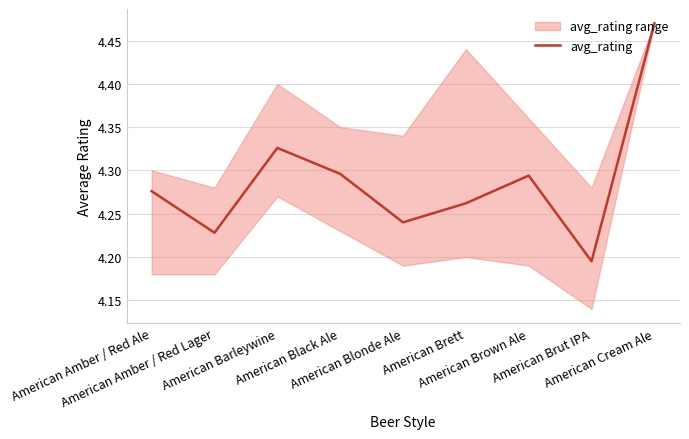

How many categories are shown in the chart?

9